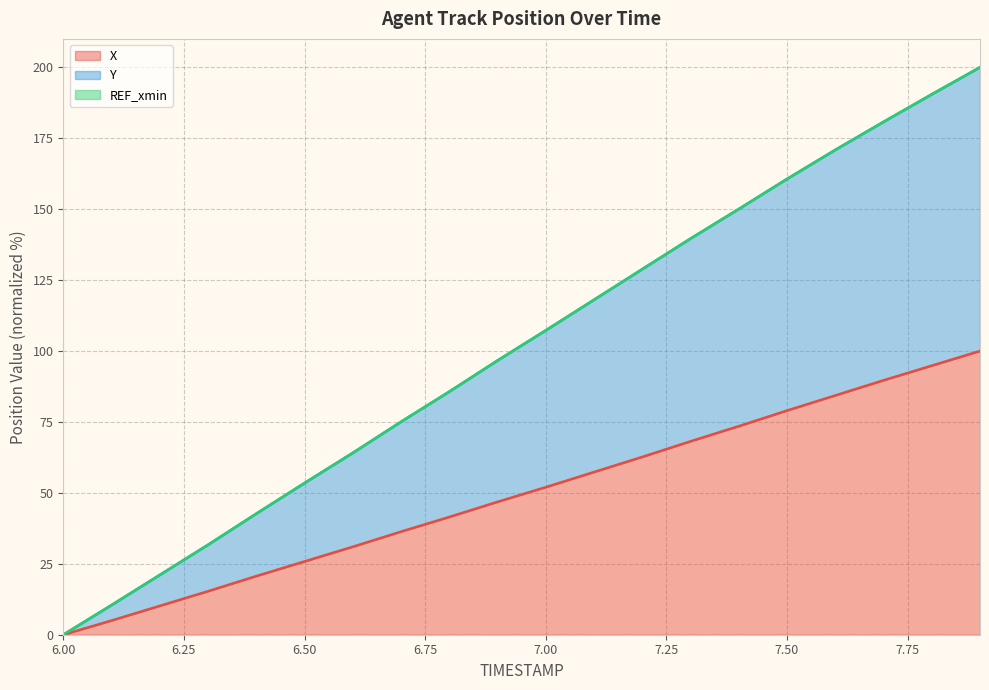

What is the maximum value for X?

100.0